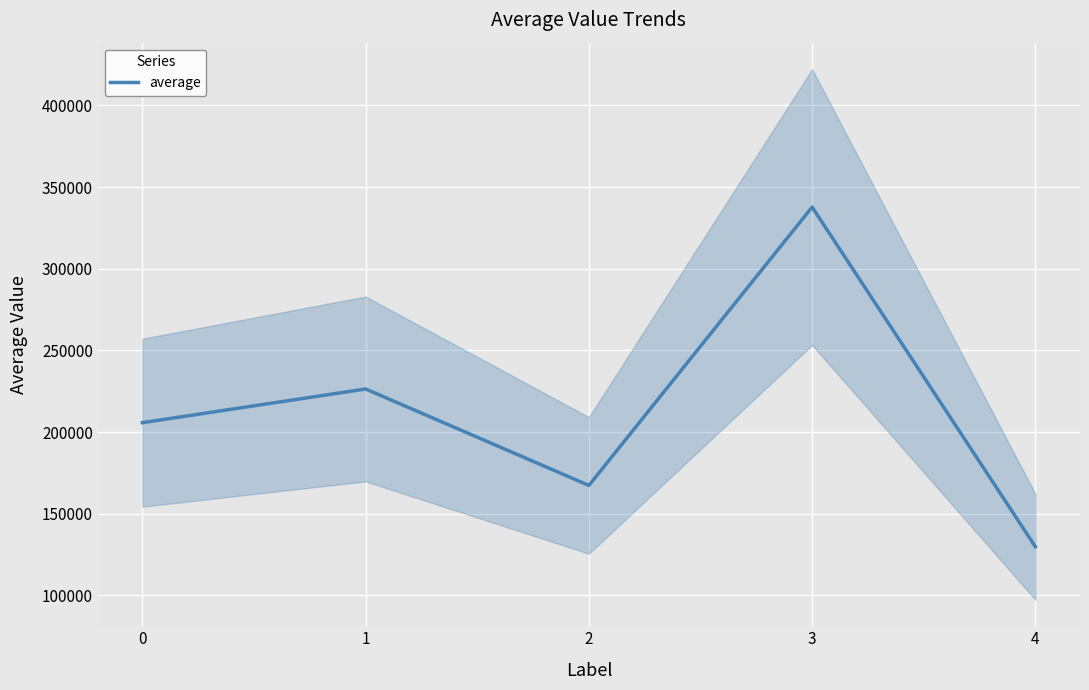

How many lines are shown in the chart?

1